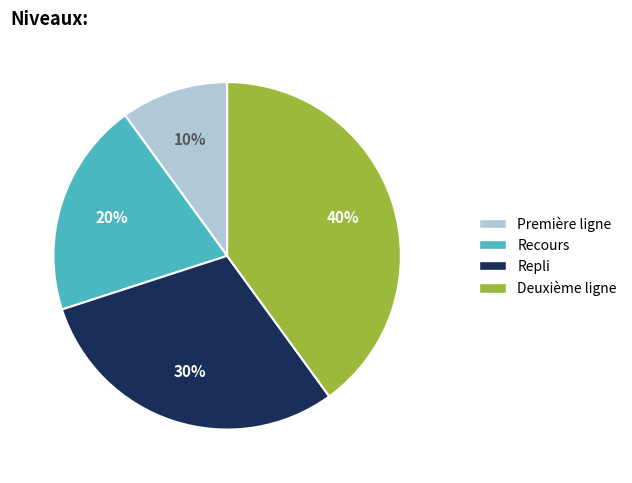

Is it true that Recours is 32% of the pie?

False